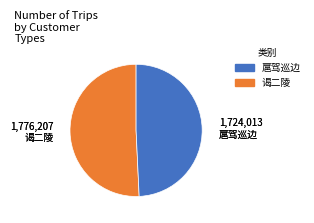

Is there a majority slice in this chart?

Yes